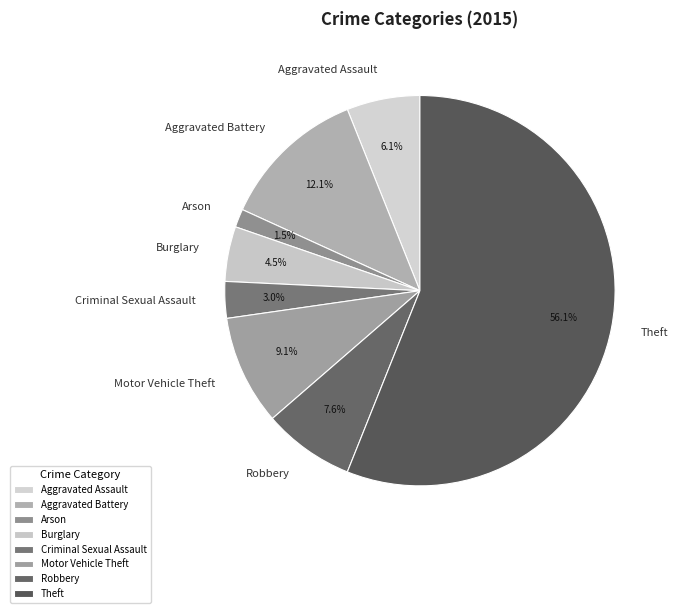

Approximately how many times larger is the value at Arson compared to Robbery?

0.2